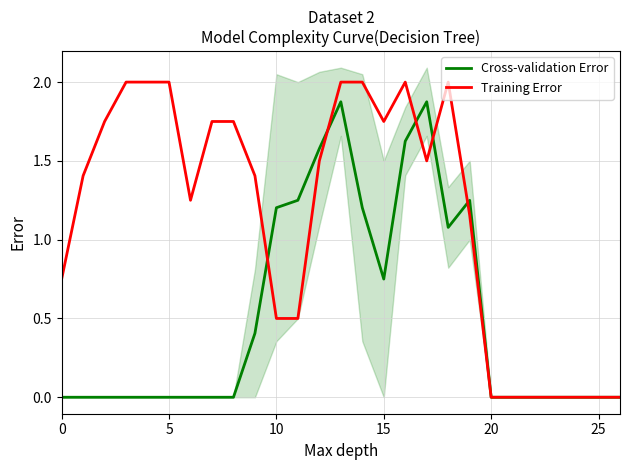

Reading left to right, extract all data points from this chart.

Cross-validation Error: 0.0	0.0	0.0	0.0	0.0	0.0	0.0	0.0	0.0	0.4	1.2	1.2	1.6	1.9	1.2	0.8	1.6	1.9	1.1	1.2	0.0	0.0	0.0	0.0	0.0	0.0	0.0
Training Error: 0.8	1.4	1.8	2.0	2.0	2.0	1.2	1.8	1.8	1.4	0.5	0.5	1.5	2.0	2.0	1.8	2.0	1.5	2.0	1.2	0.0	0.0	0.0	0.0	0.0	0.0	0.0